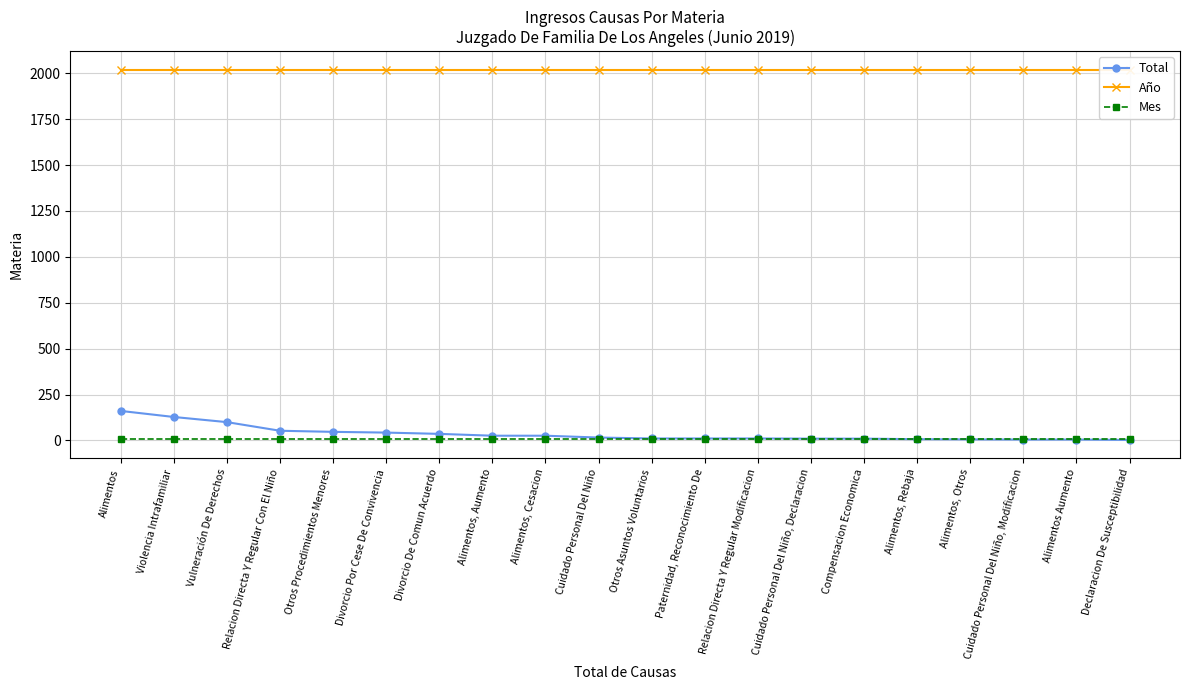

Reading left to right, what are all the values shown in this chart?

Total: Alimentos=161	Violencia Intrafamiliar=128	Vulneración De Derechos=100	Relacion Directa Y Regular Con El Niño=53	Otros Procedimientos Menores=47	Divorcio Por Cese De Convivencia=43	Divorcio De Comun Acuerdo=36	Alimentos, Aumento=26	Alimentos, Cesacion=26	Cuidado Personal Del Niño=16	Otros Asuntos Voluntarios=11	Paternidad, Reconocimiento De=11	Relacion Directa Y Regular Modificacion=11	Cuidado Personal Del Niño, Declaracion=10	Compensacion Economica=10	Alimentos, Rebaja=7	Alimentos, Otros=6	Cuidado Personal Del Niño, Modificacion=5	Alimentos Aumento=5	Declaracion De Susceptibilidad=3
Año: Alimentos=2019	Violencia Intrafamiliar=2019	Vulneración De Derechos=2019	Relacion Directa Y Regular Con El Niño=2019	Otros Procedimientos Menores=2019	Divorcio Por Cese De Convivencia=2019	Divorcio De Comun Acuerdo=2019	Alimentos, Aumento=2019	Alimentos, Cesacion=2019	Cuidado Personal Del Niño=2019	Otros Asuntos Voluntarios=2019	Paternidad, Reconocimiento De=2019	Relacion Directa Y Regular Modificacion=2019	Cuidado Personal Del Niño, Declaracion=2019	Compensacion Economica=2019	Alimentos, Rebaja=2019	Alimentos, Otros=2019	Cuidado Personal Del Niño, Modificacion=2019	Alimentos Aumento=2019	Declaracion De Susceptibilidad=2019
Mes: Alimentos=6	Violencia Intrafamiliar=6	Vulneración De Derechos=6	Relacion Directa Y Regular Con El Niño=6	Otros Procedimientos Menores=6	Divorcio Por Cese De Convivencia=6	Divorcio De Comun Acuerdo=6	Alimentos, Aumento=6	Alimentos, Cesacion=6	Cuidado Personal Del Niño=6	Otros Asuntos Voluntarios=6	Paternidad, Reconocimiento De=6	Relacion Directa Y Regular Modificacion=6	Cuidado Personal Del Niño, Declaracion=6	Compensacion Economica=6	Alimentos, Rebaja=6	Alimentos, Otros=6	Cuidado Personal Del Niño, Modificacion=6	Alimentos Aumento=6	Declaracion De Susceptibilidad=6